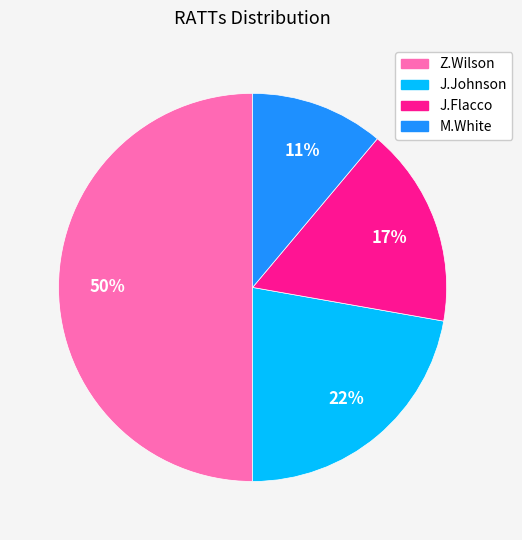

Is the sum of M.White and Z.Wilson greater than half?

Yes